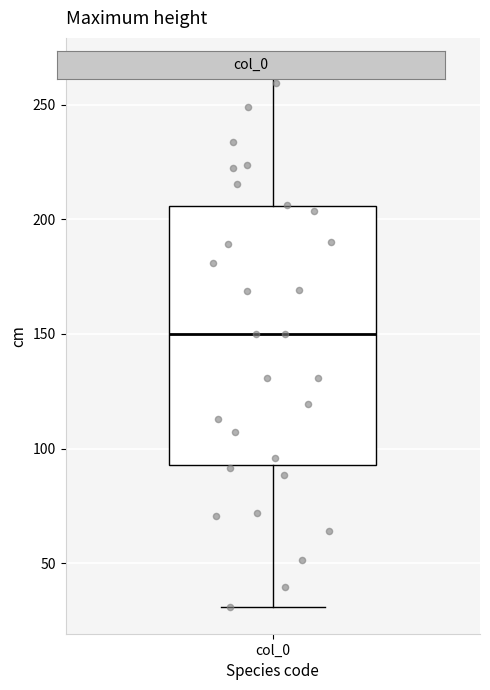

Read this box plot against the y-axis: the position of the median line, the range covered by the box, and the ends of both whiskers. The values are not printed on the chart, so give them approximately, as read against the axis.

median 150, box 95 to 205, whiskers 30 to 265